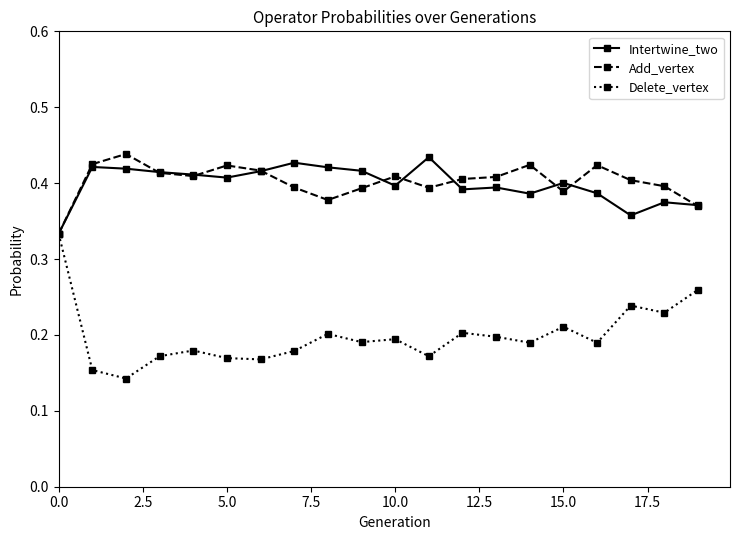

At how many categories does at least one series exceed 0?

20